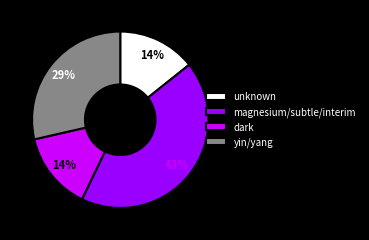

True or false: unknown accounts for 14% of the total.

True